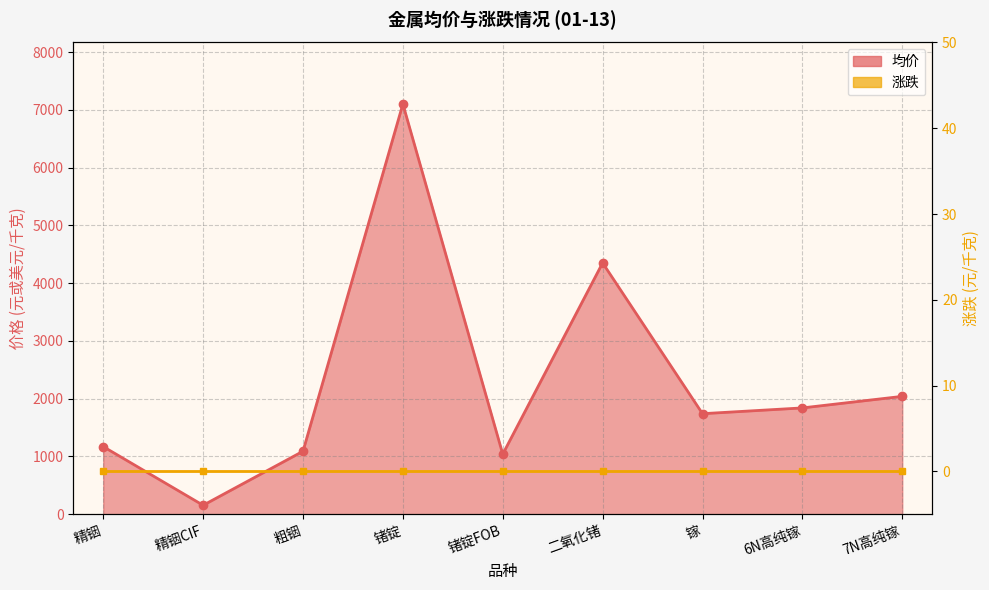

What value does the data have at 粗铟, to the nearest 50?

1100